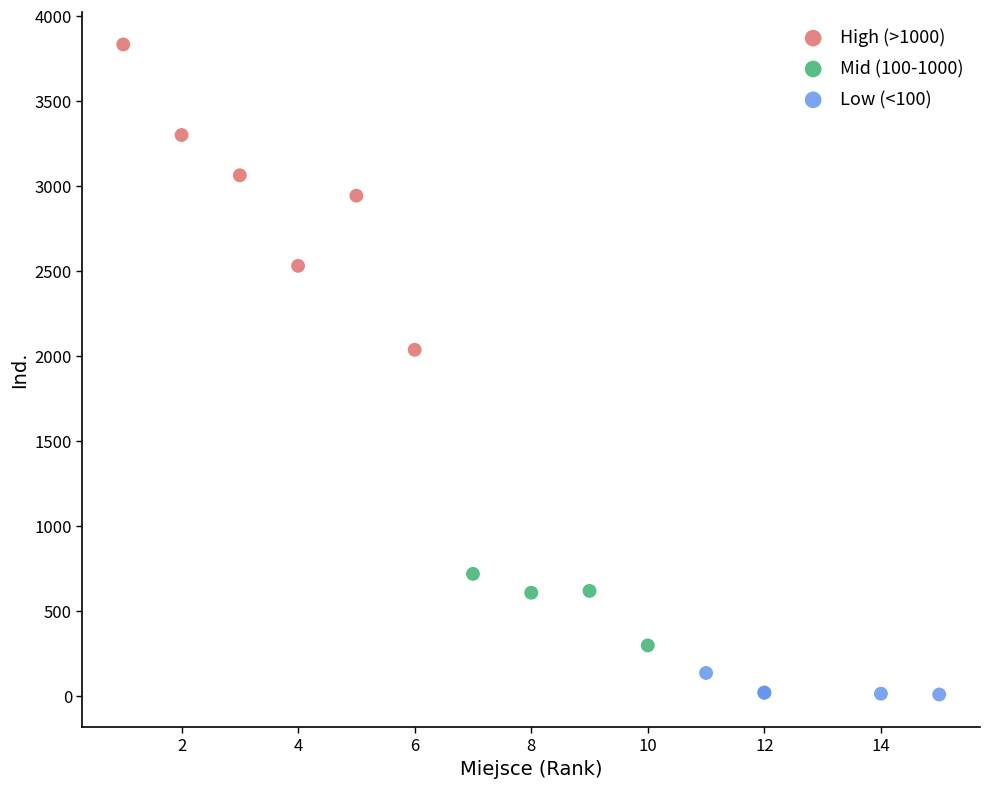

Which series reaches the maximum Y coordinate?

High (>1000)